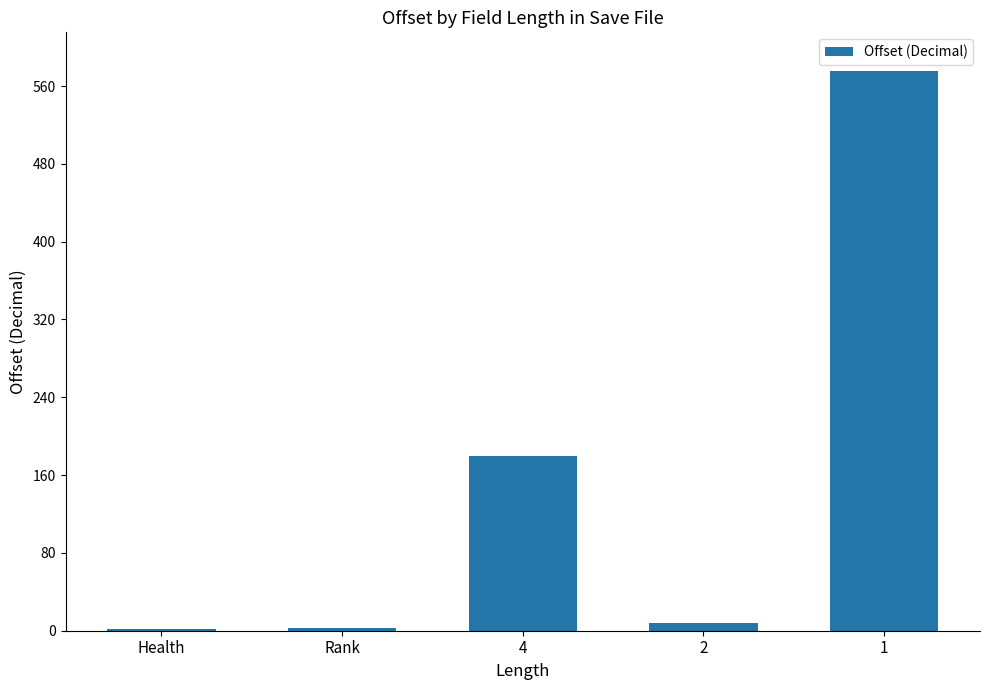

What is the maximum value shown in the chart?

575